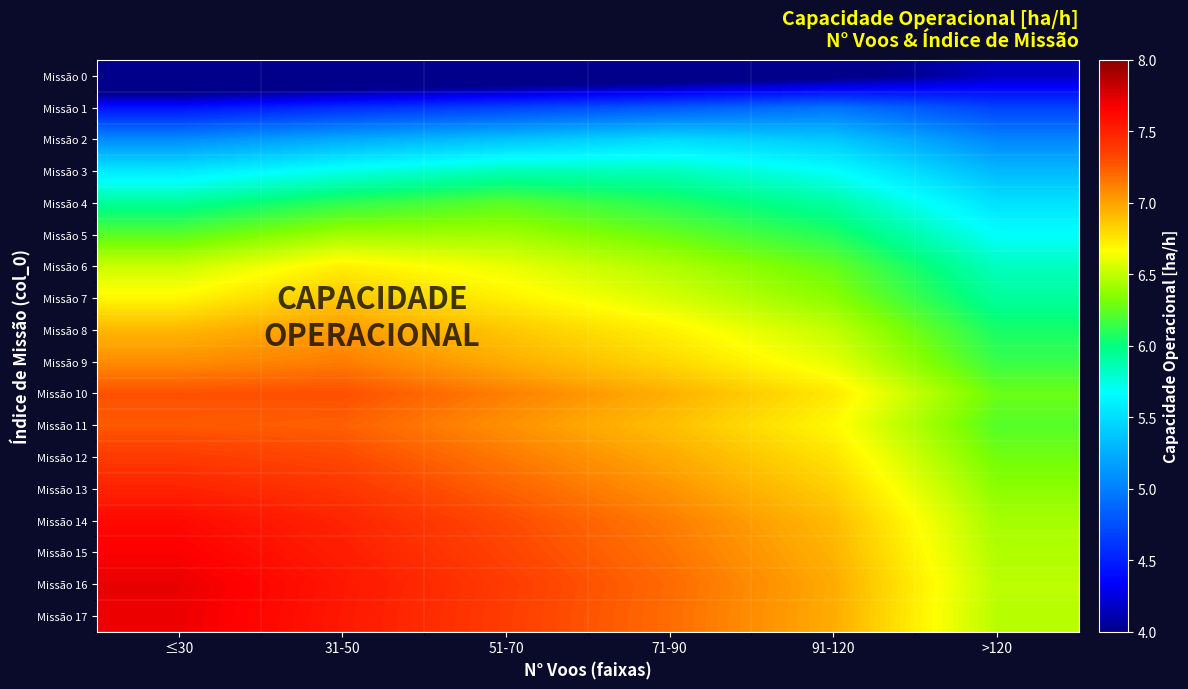

Reading left to right, what are all the values shown in this chart?

Missão 0: ≤30=3.5	31-50=3.6	51-70=3.7	71-90=3.8	91-120=3.9	>120=4.2
Missão 1: ≤30=4.4	31-50=4.6	51-70=4.7	71-90=4.8	91-120=4.9	>120=4.7
Missão 2: ≤30=5.1	31-50=5.2	51-70=5.4	71-90=5.5	91-120=5.4	>120=5.0
Missão 3: ≤30=5.6	31-50=5.7	51-70=5.9	71-90=5.8	91-120=5.7	>120=5.3
Missão 4: ≤30=5.9	31-50=6.1	51-70=6.2	71-90=6.1	91-120=5.9	>120=5.5
Missão 5: ≤30=6.2	31-50=6.4	51-70=6.4	71-90=6.3	91-120=6.1	>120=5.7
Missão 6: ≤30=6.5	31-50=6.7	51-70=6.6	71-90=6.5	91-120=6.3	>120=5.8
Missão 7: ≤30=6.7	31-50=6.9	51-70=6.7	71-90=6.6	91-120=6.4	>120=5.9
Missão 8: ≤30=6.9	31-50=7.0	51-70=6.9	71-90=6.7	91-120=6.5	>120=6.1
Missão 9: ≤30=7.1	31-50=7.1	51-70=7.0	71-90=6.8	91-120=6.6	>120=6.1
Missão 10: ≤30=7.3	31-50=7.3	51-70=7.1	71-90=7.0	91-120=6.7	>120=6.3
Missão 11: ≤30=7.3	31-50=7.2	51-70=7.1	71-90=6.9	91-120=6.7	>120=6.2
Missão 12: ≤30=7.4	31-50=7.3	51-70=7.1	71-90=7.0	91-120=6.8	>120=6.3
Missão 13: ≤30=7.5	31-50=7.4	51-70=7.2	71-90=7.1	91-120=6.8	>120=6.4
Missão 14: ≤30=7.6	31-50=7.5	51-70=7.3	71-90=7.1	91-120=6.9	>120=6.4
Missão 15: ≤30=7.7	31-50=7.5	51-70=7.3	71-90=7.2	91-120=6.9	>120=6.5
Missão 16: ≤30=7.7	31-50=7.6	51-70=7.4	71-90=7.2	91-120=7.0	>120=6.5
Missão 17: ≤30=7.7	31-50=7.5	51-70=7.4	71-90=7.2	91-120=7.0	>120=6.5